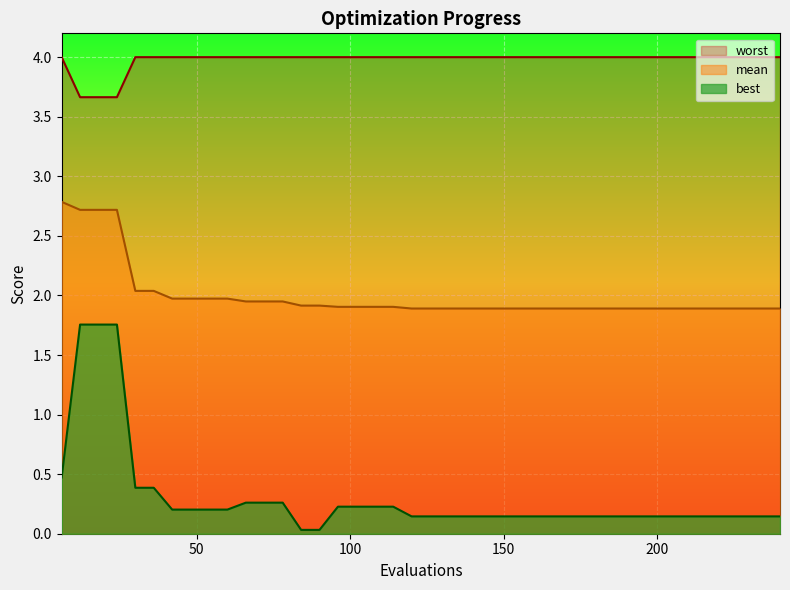

Which series has the largest total across all categories?

worst